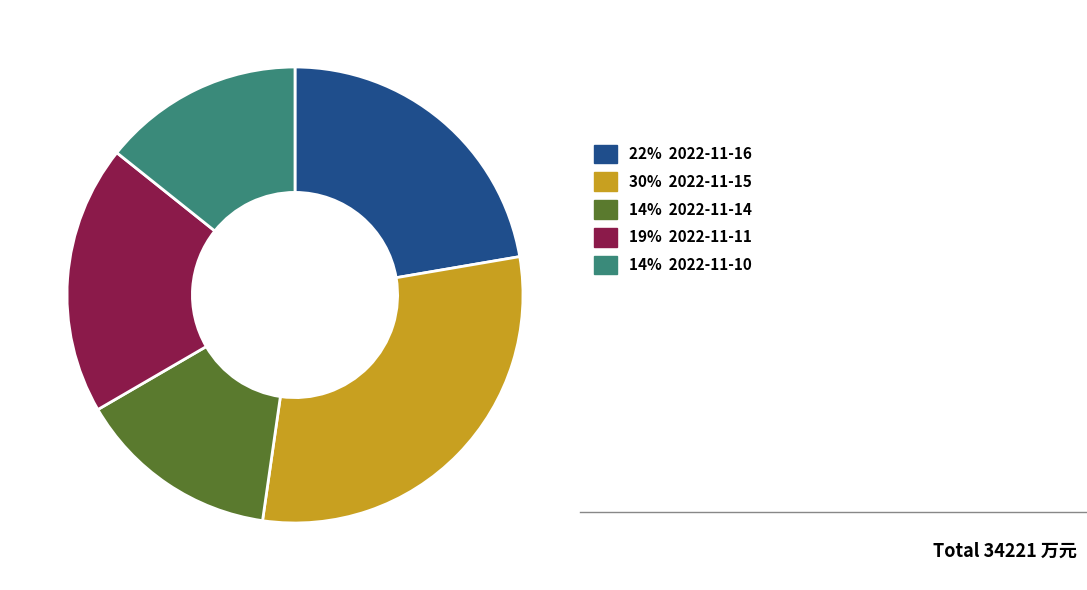

Is there a majority slice in this chart?

No